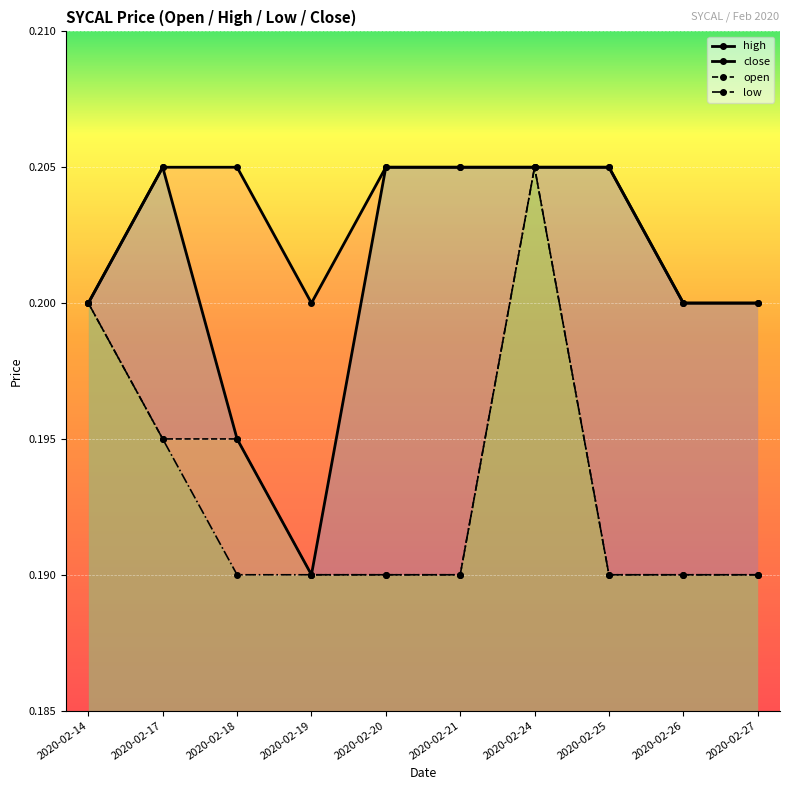

True or false: close has a value of 0.2 at 2020-02-17.

True